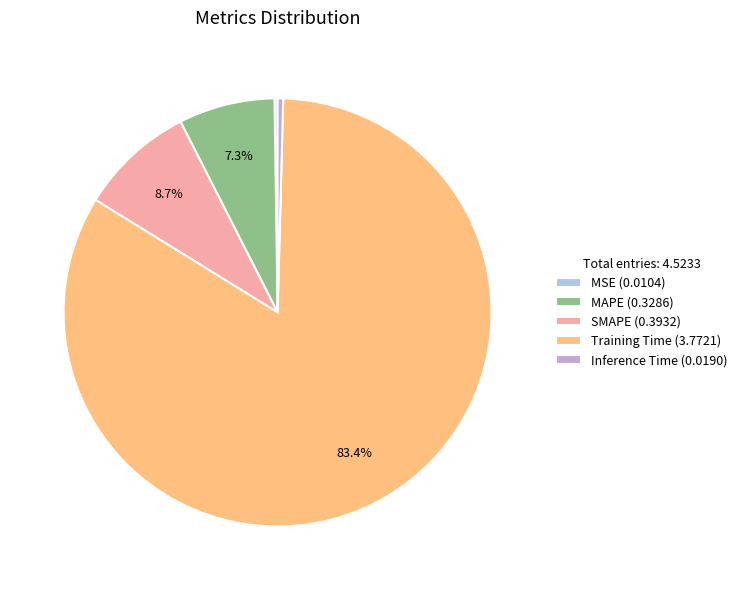

Which has a higher value, SMAPE or Training Time?

Training Time